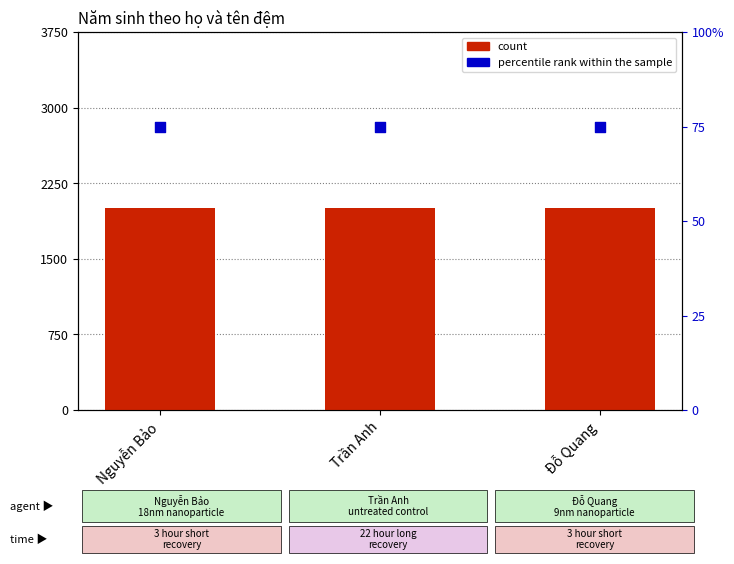

At which category is the sum across all series the highest?

Nguyễn Bảo